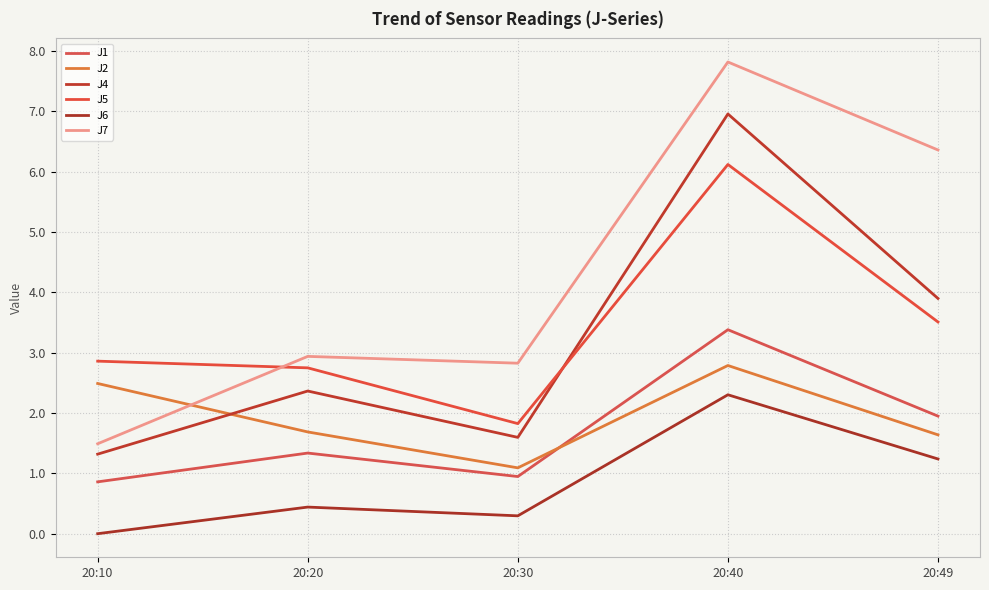

What is the sum of all J1 values?

8.5